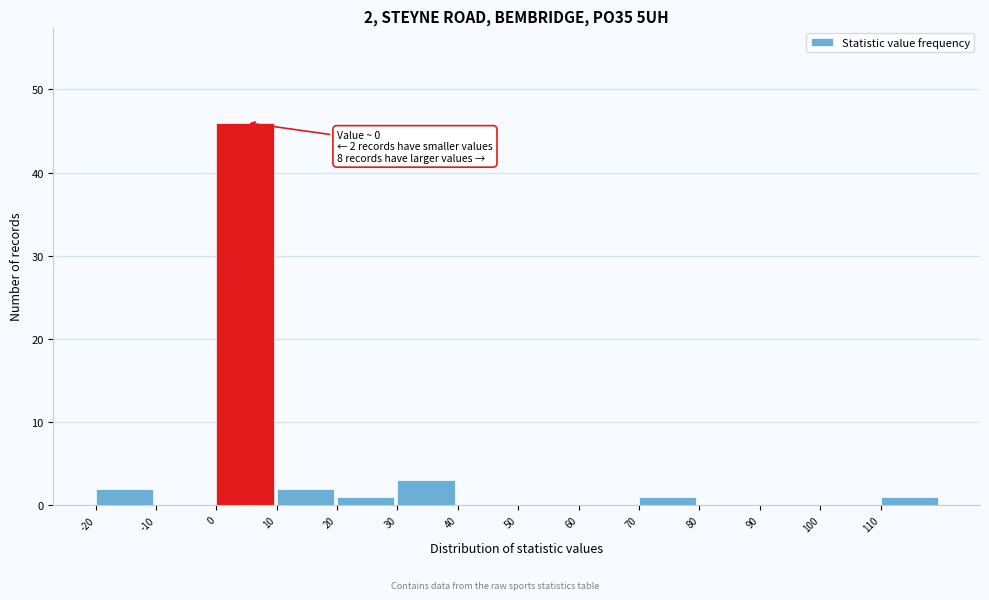

Over which range of the x-axis is the bar tallest?

0 to 10